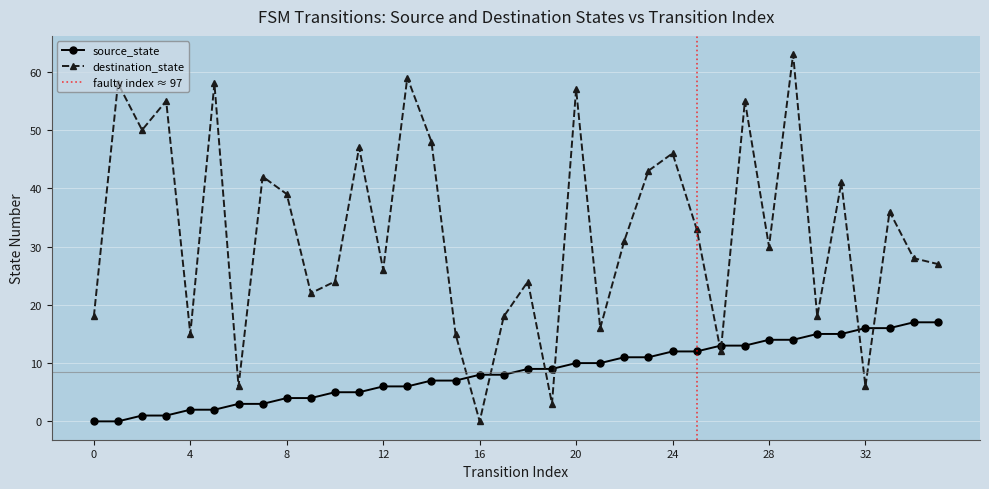

Which series ends up on top after the final intersection of source_state and destination_state?

destination_state